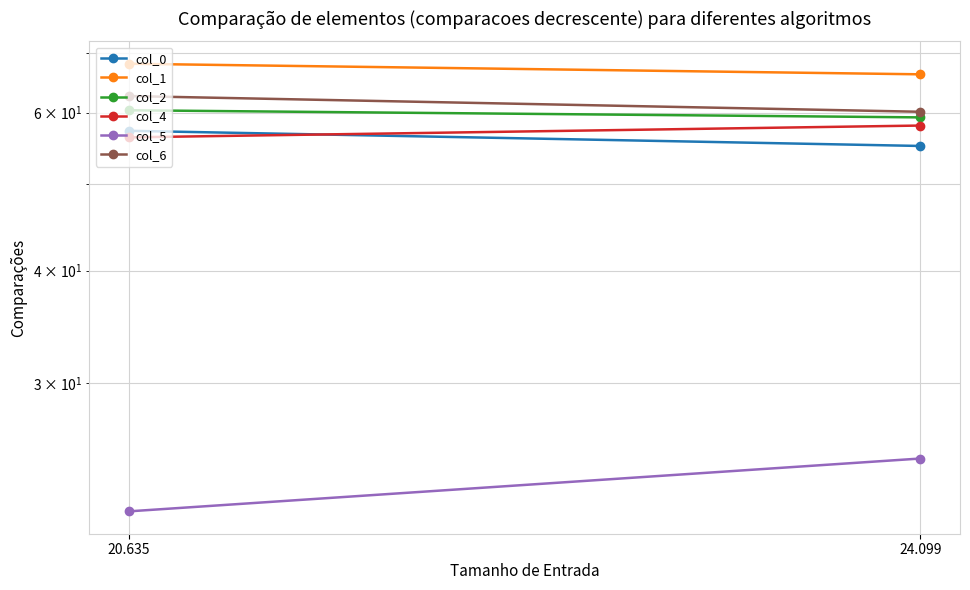

The col_6 series shows 62.6 at 20.635. True or false?

True